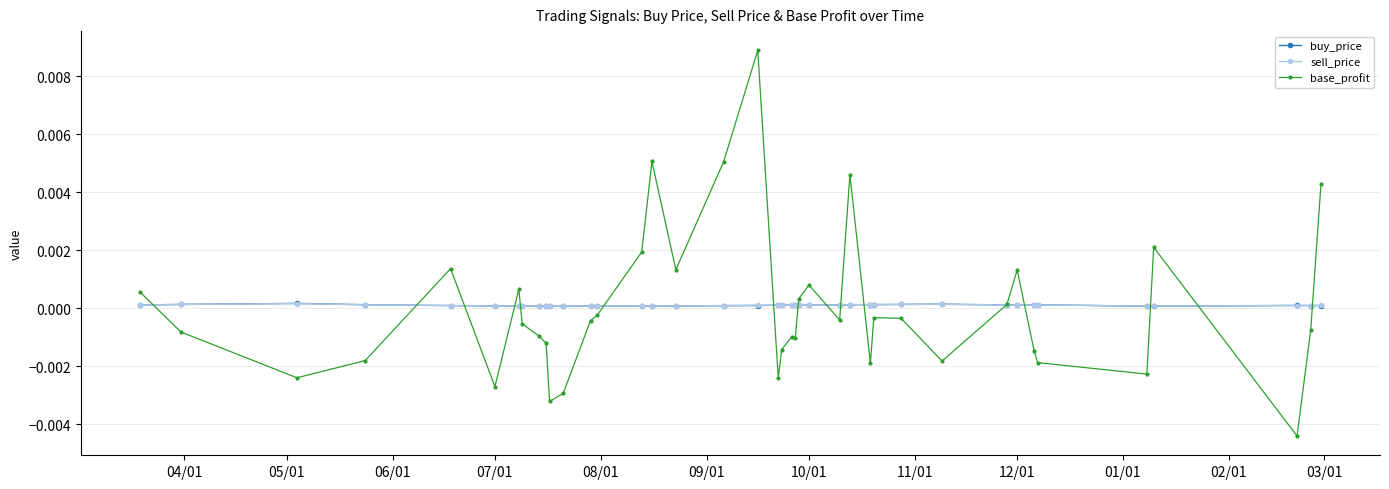

Which series has the widest spread of values?

base_profit